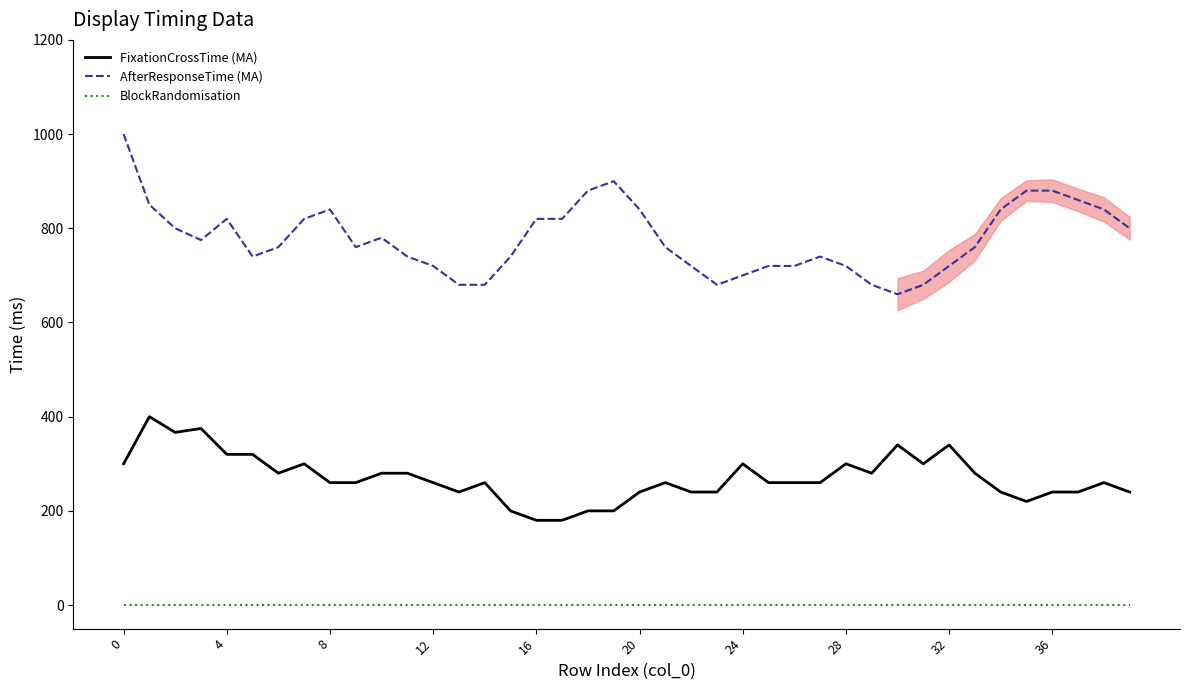

At how many categories does at least one series exceed 873?

5